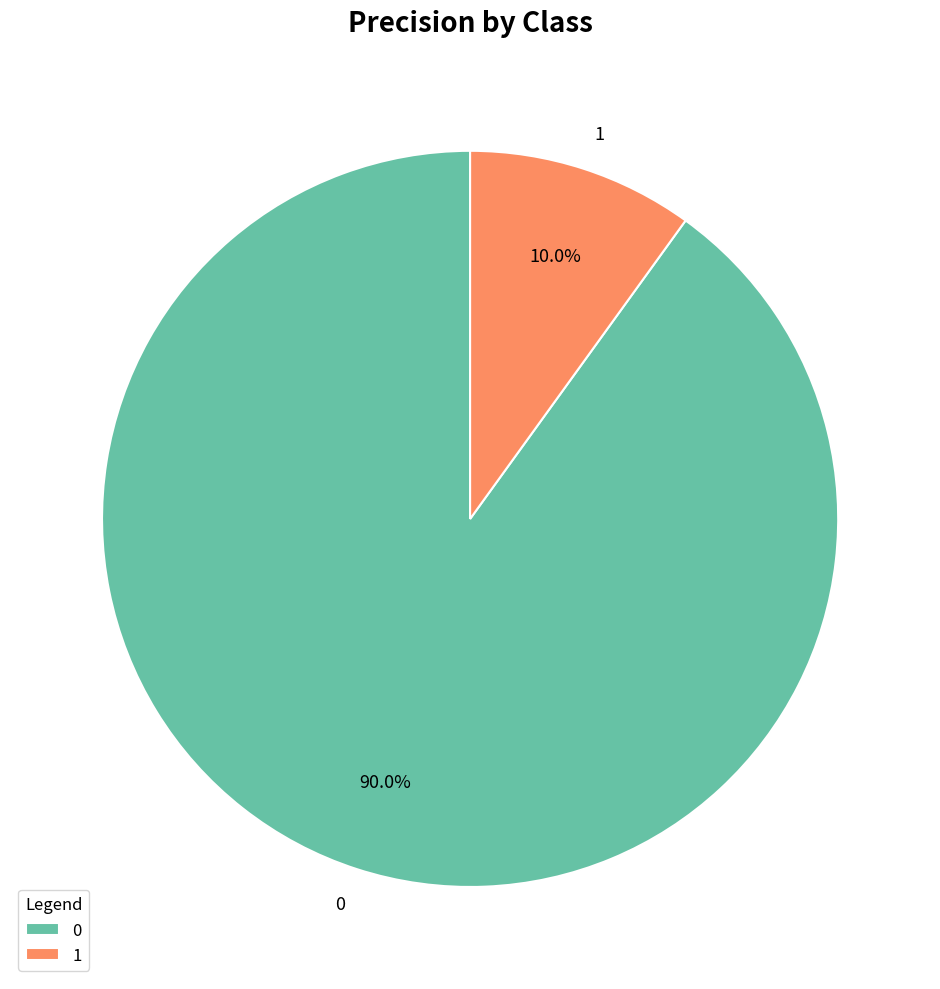

Rank the categories by value from highest to lowest.

0, 1